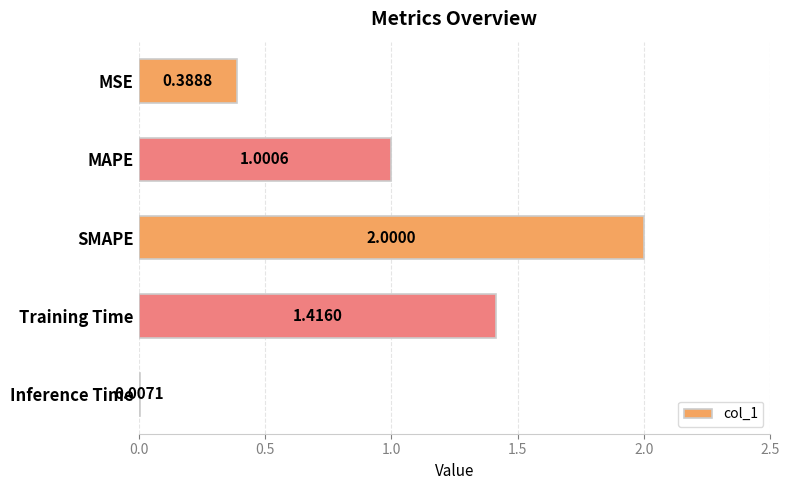

Are the bars horizontal?

Yes